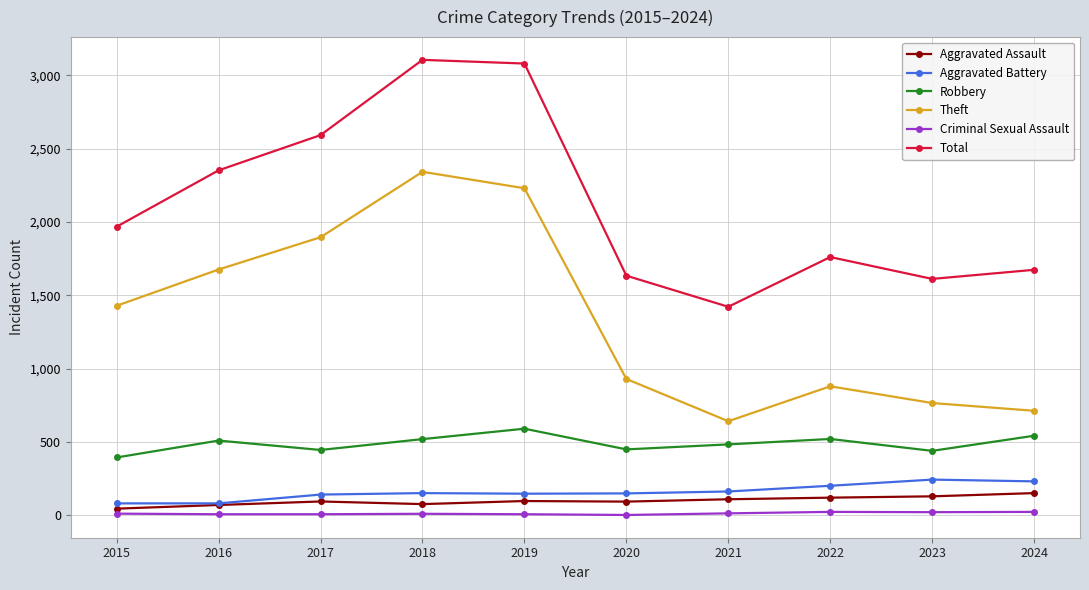

How many lines are shown in the chart?

6